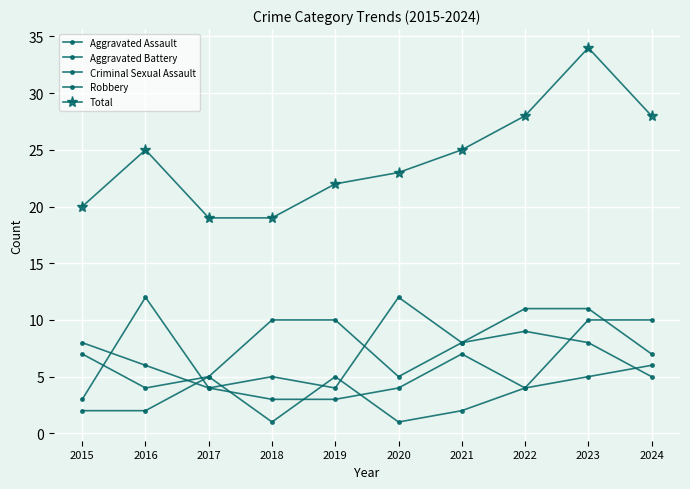

What is the minimum value shown in the chart?

1